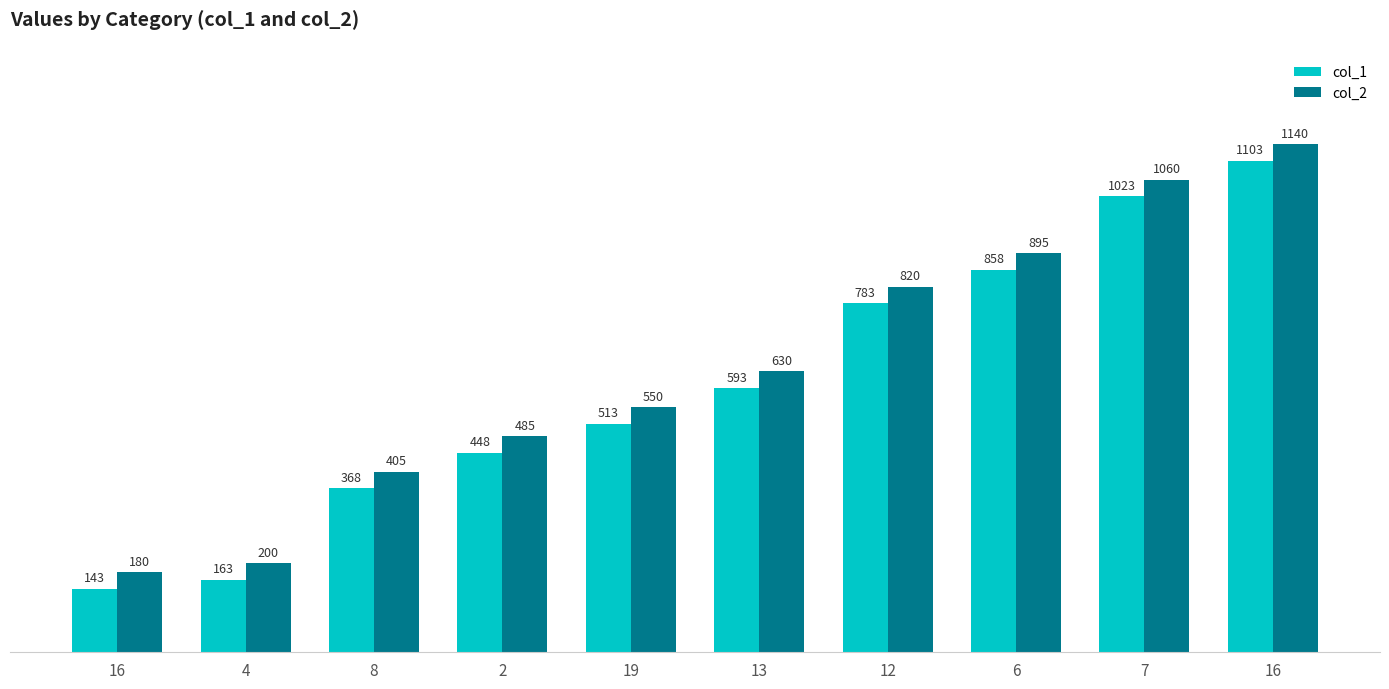

Are the bars horizontal?

No